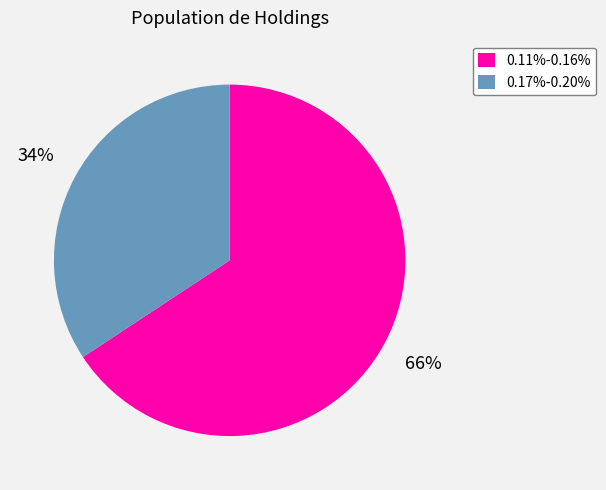

Combined, do 0.17%-0.20% and 0.11%-0.16% account for over 50%?

Yes